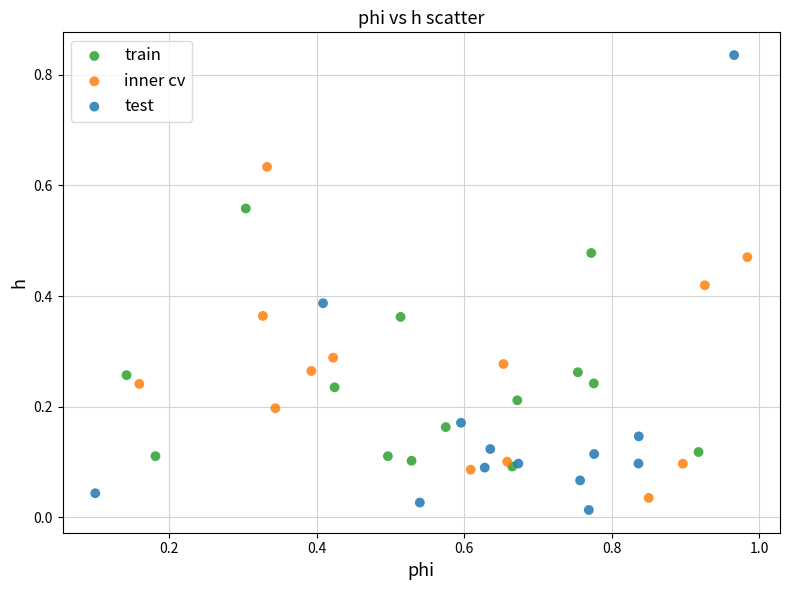

Which series reaches the maximum Y coordinate?

test